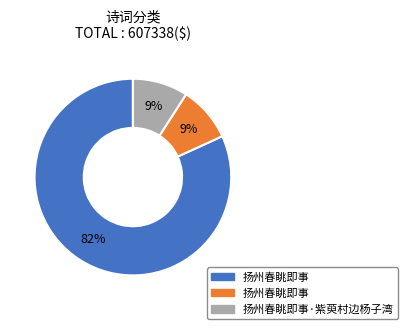

Is there a majority slice in this chart?

Yes